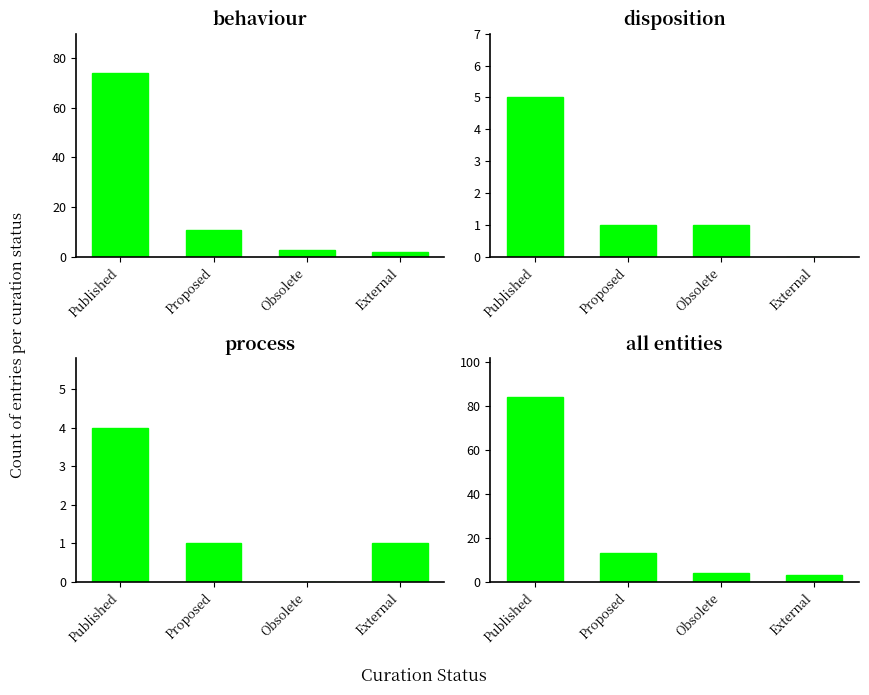

At which label is behaviour closest to 38?

Proposed